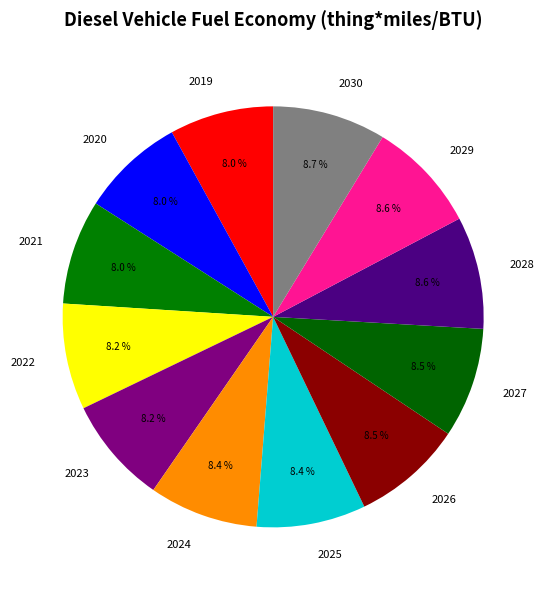

What is the total percentage of 2027 and 2026?

17.0%